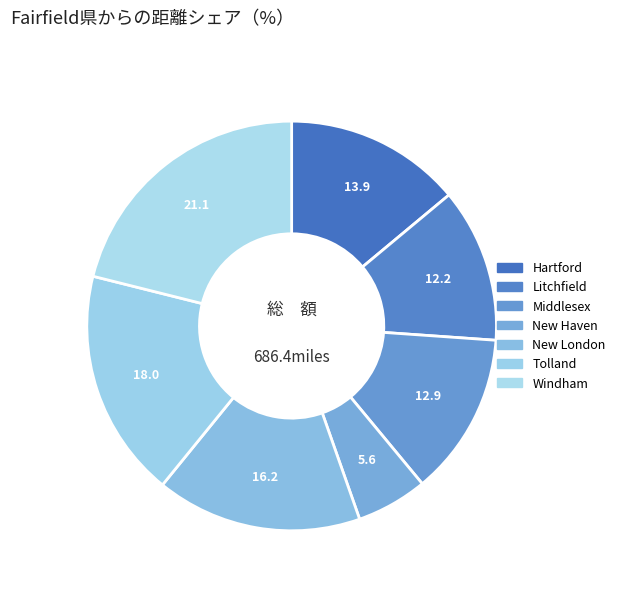

Count the number of slices in the pie.

7